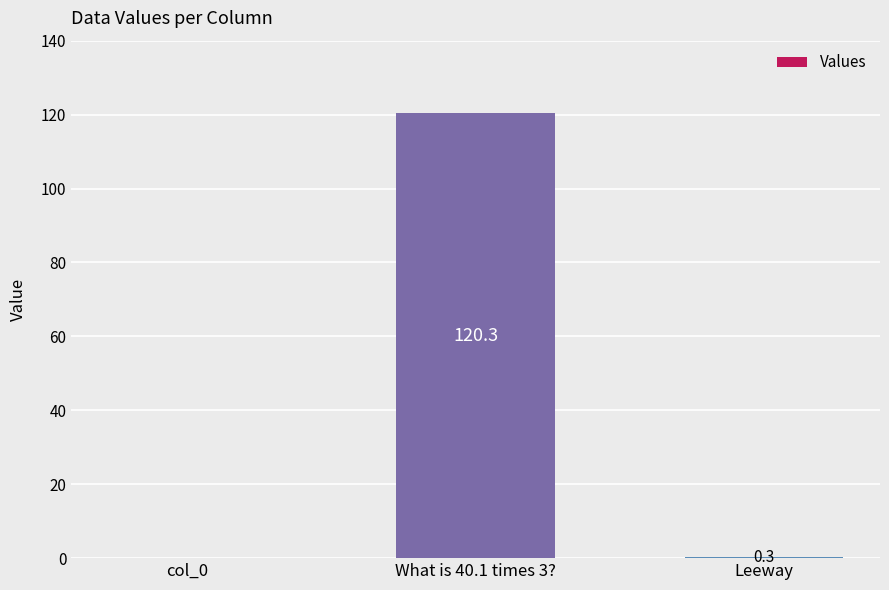

Reading left to right, what are all the values shown in this chart?

0.0	120.3	0.3